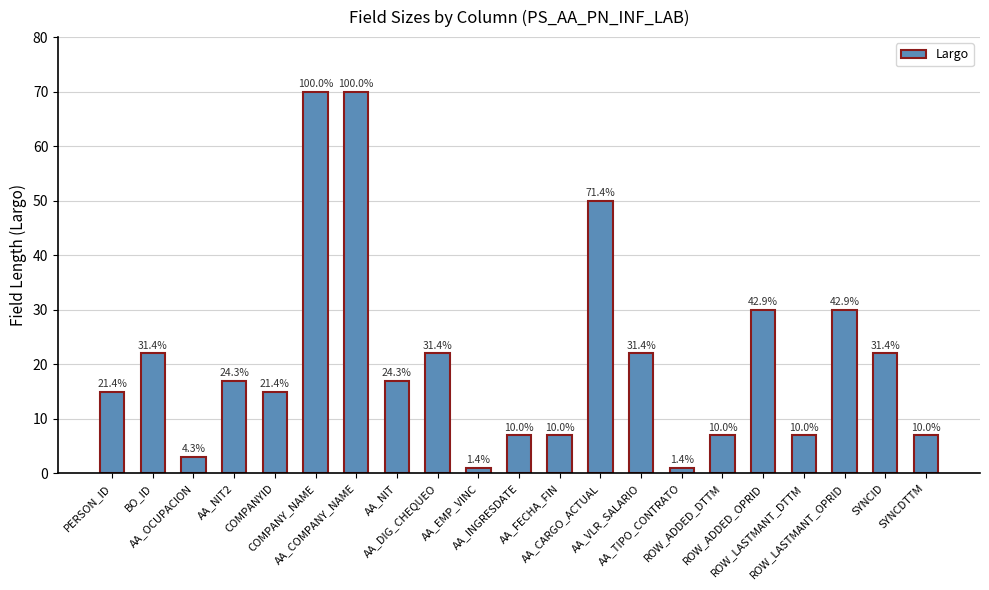

What is the label of the 16th bar from the right?

COMPANY_NAME